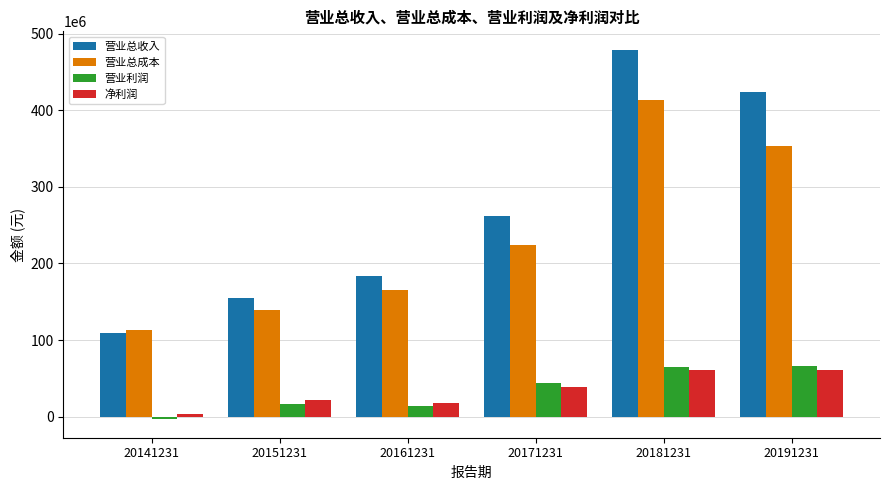

Which series has the widest spread of values?

营业总收入